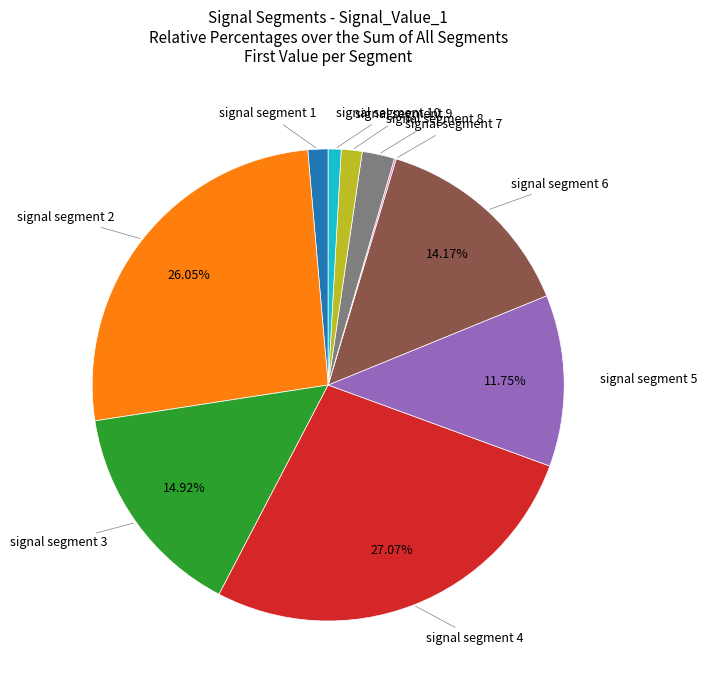

Is there a majority slice in this chart?

No